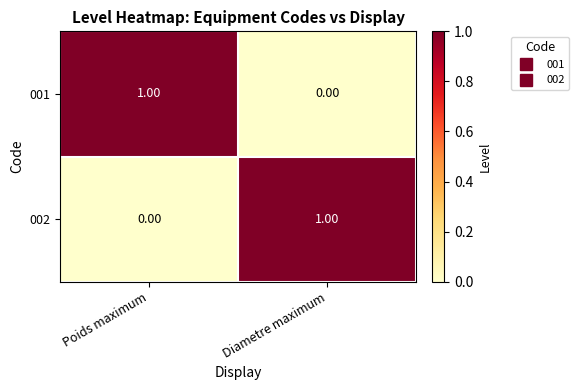

Where is 001 nearest to the value 0?

Diametre maximum